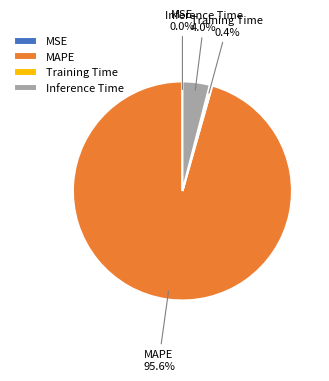

To the nearest percent, what is the difference between the largest and smallest slice percentages?

96%